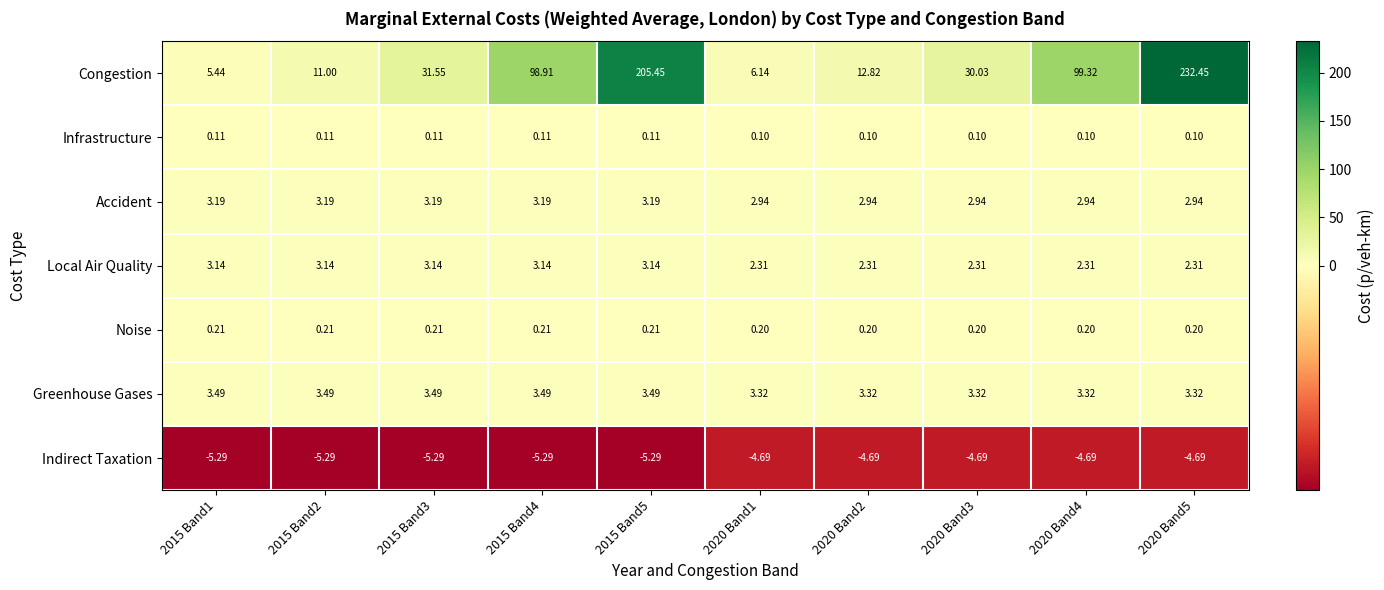

What is the smallest value displayed?

-5.3